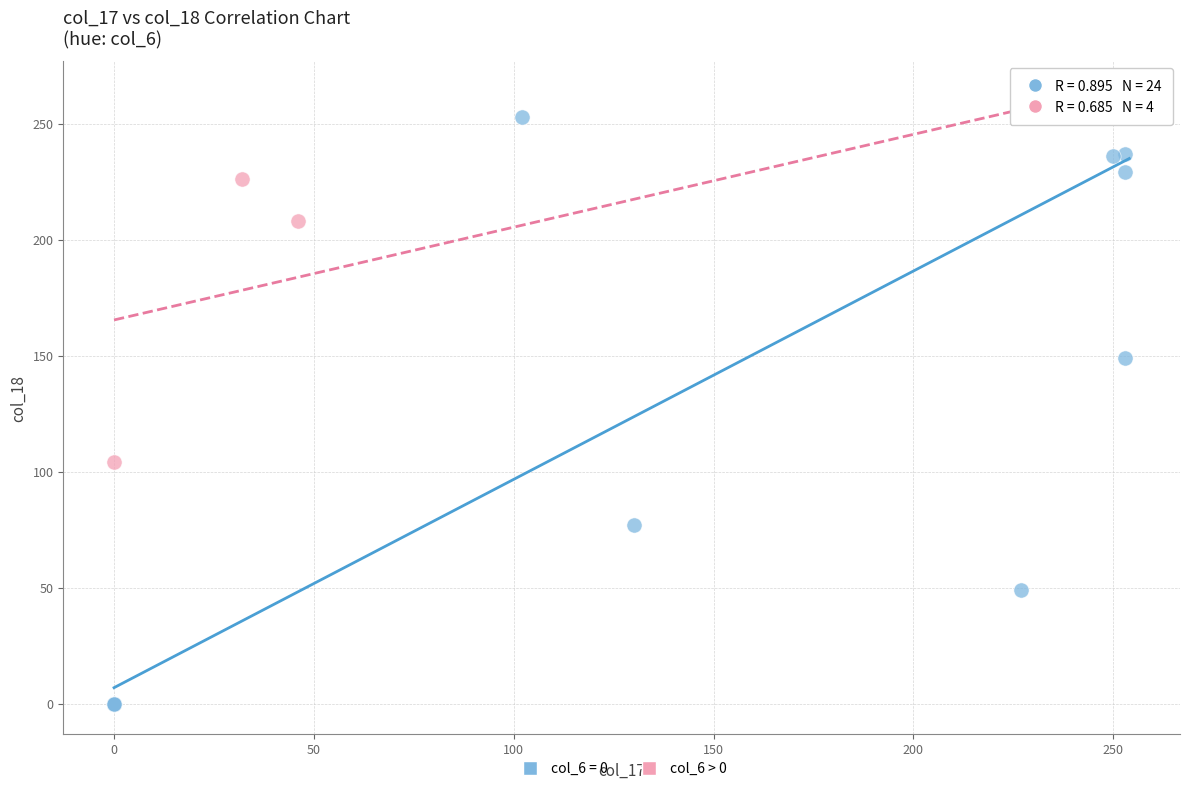

Which series has the largest Y range (max minus min)?

col_6 = 0